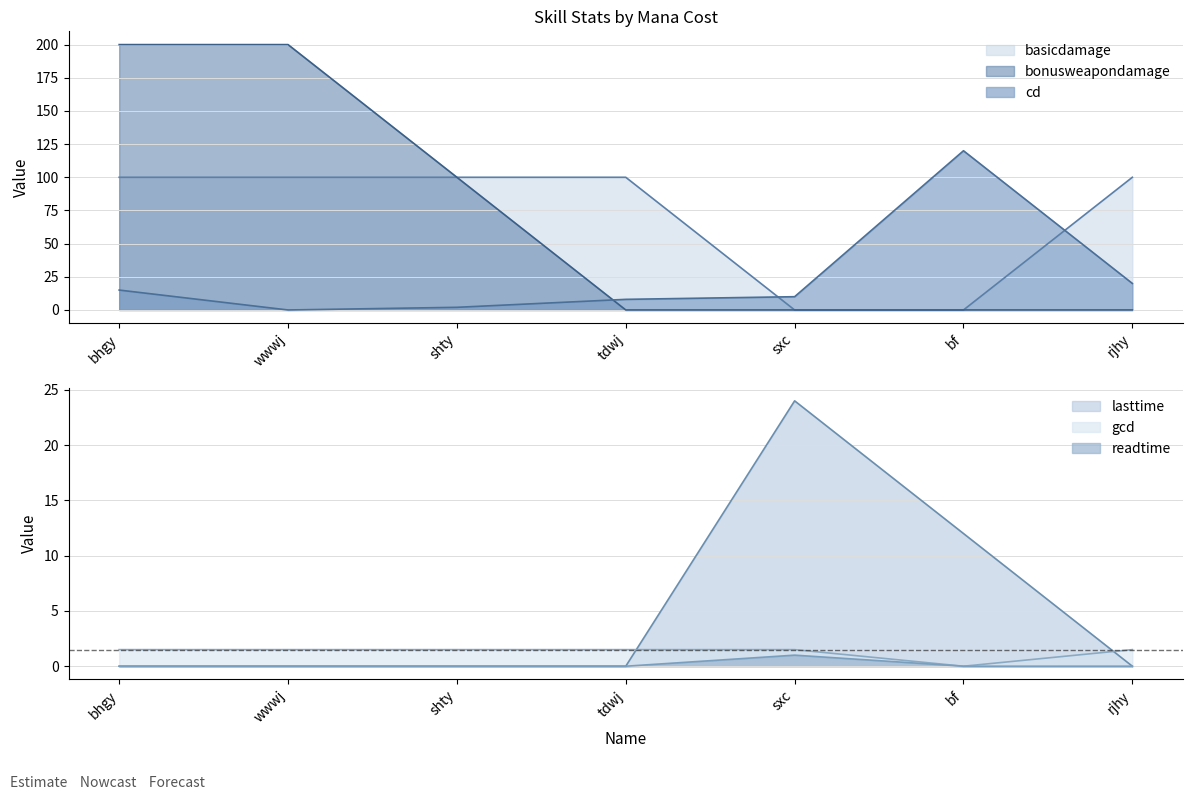

Reading left to right, extract all data points from this chart.

cd: bhgy=15.0	wwwj=0.0	shty=2.0	tdwj=8.0	sxc=10.0	bf=120.0	rjhy=20.0
lasttime: bhgy=0.0	wwwj=0.0	shty=0.0	tdwj=0.0	sxc=24.0	bf=12.0	rjhy=0.0
bonusweapondamage: bhgy=200.0	wwwj=200.0	shty=100.0	tdwj=0.0	sxc=0.0	bf=0.0	rjhy=0.0
gcd: bhgy=1.5	wwwj=1.5	shty=1.5	tdwj=1.5	sxc=1.5	bf=0.0	rjhy=1.5
readtime: bhgy=0.0	wwwj=0.0	shty=0.0	tdwj=0.0	sxc=1.0	bf=0.0	rjhy=0.0
basicdamage: bhgy=100.0	wwwj=100.0	shty=100.0	tdwj=100.0	sxc=0.0	bf=0.0	rjhy=100.0